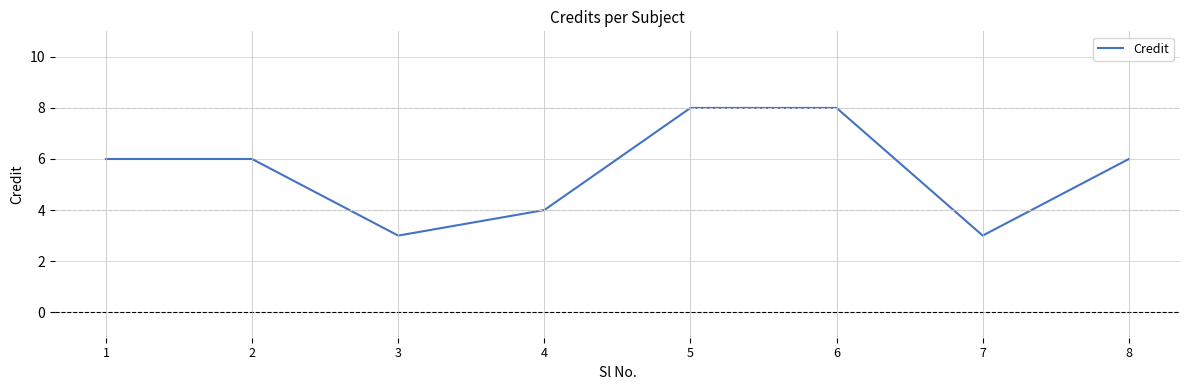

True or false: the data shows 3 at 3.

True